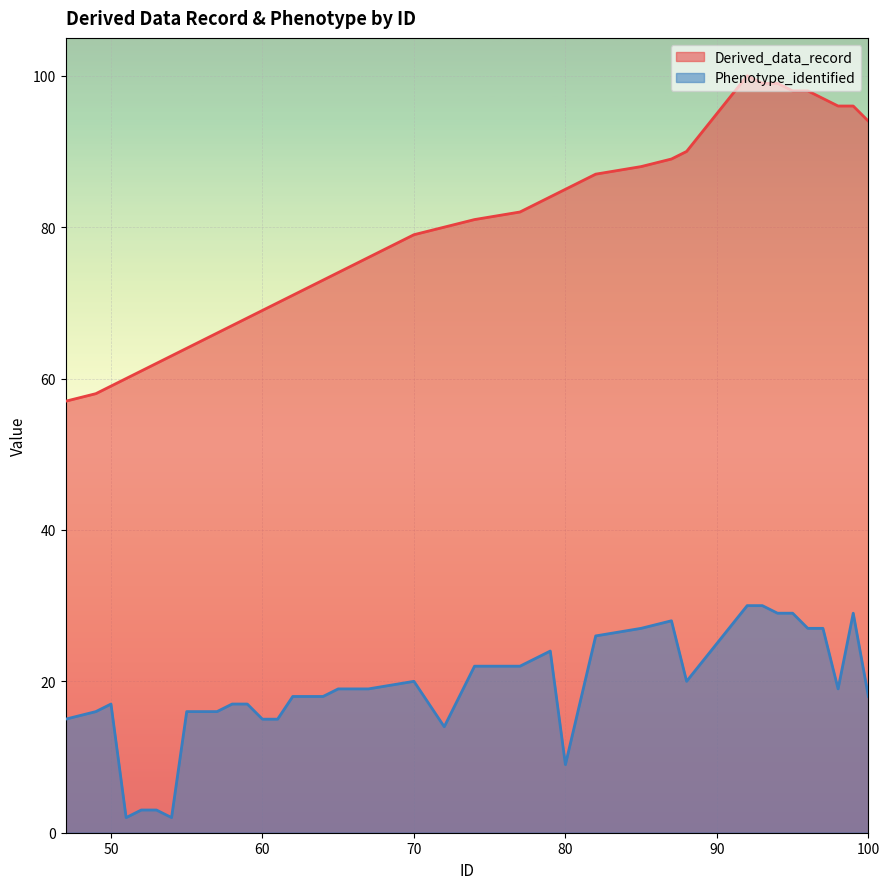

How many data points in Phenotype_identified are less than 19?

20